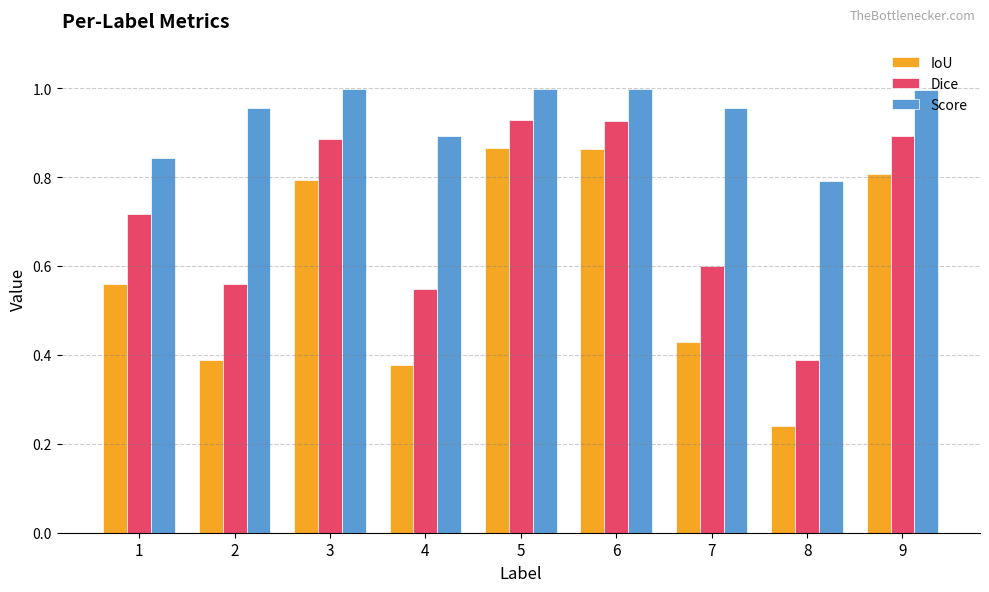

True or false: Score has a value of 1.0 at 7.

True